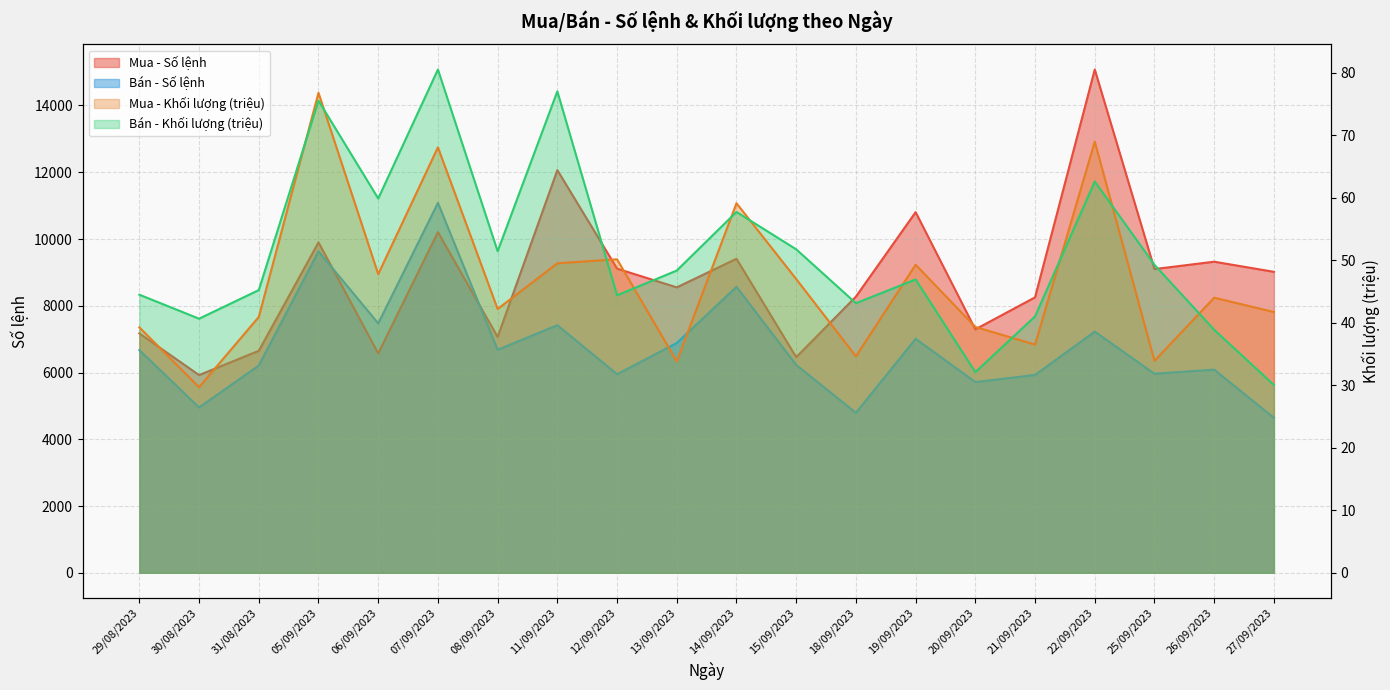

Rank the series by their maximum value, from highest to lowest.

Mua - Số lệnh, Bán - Số lệnh, Bán - Khối lượng, Mua - Khối lượng